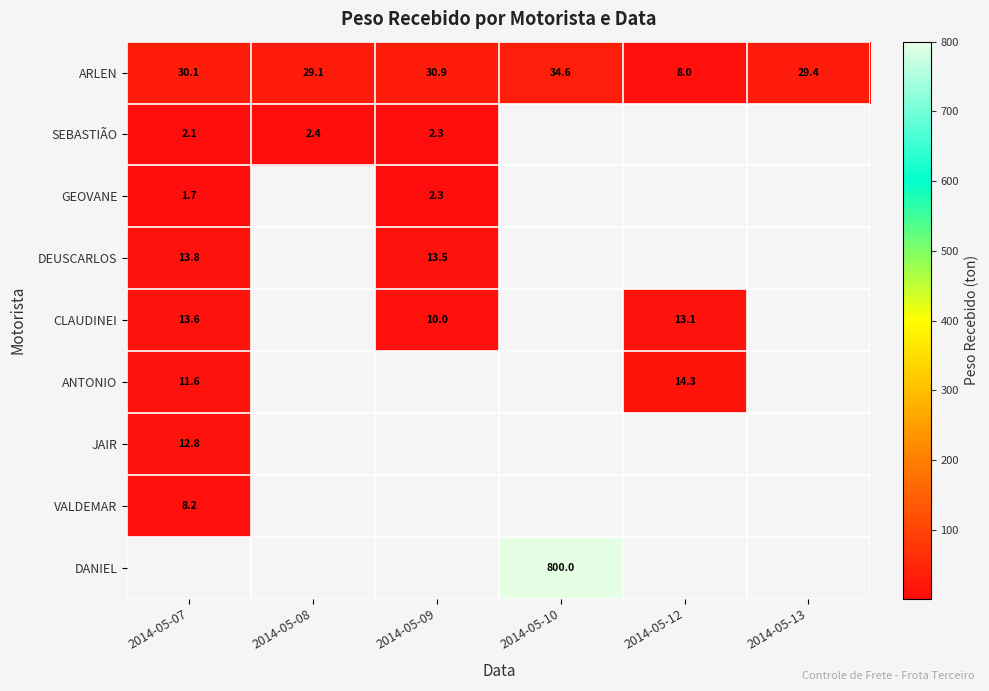

How many values in the ARLEN series are below 30?

3